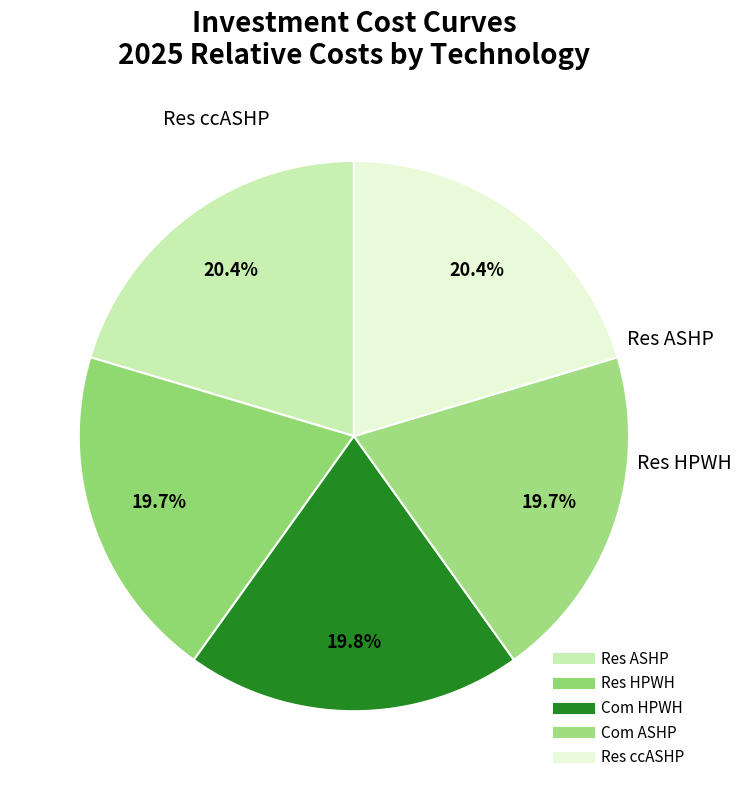

How many segments does this pie chart have?

5